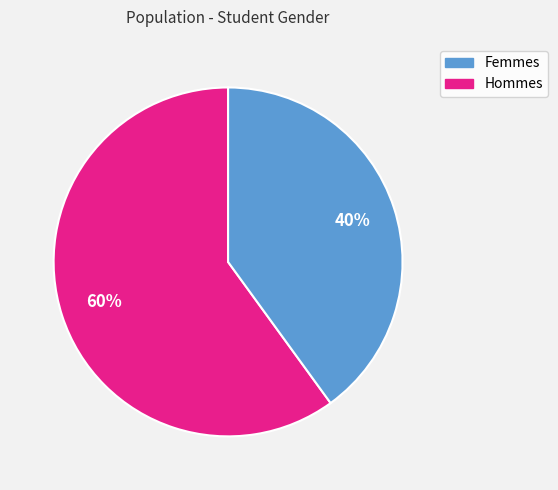

Is there a majority slice in this chart?

Yes